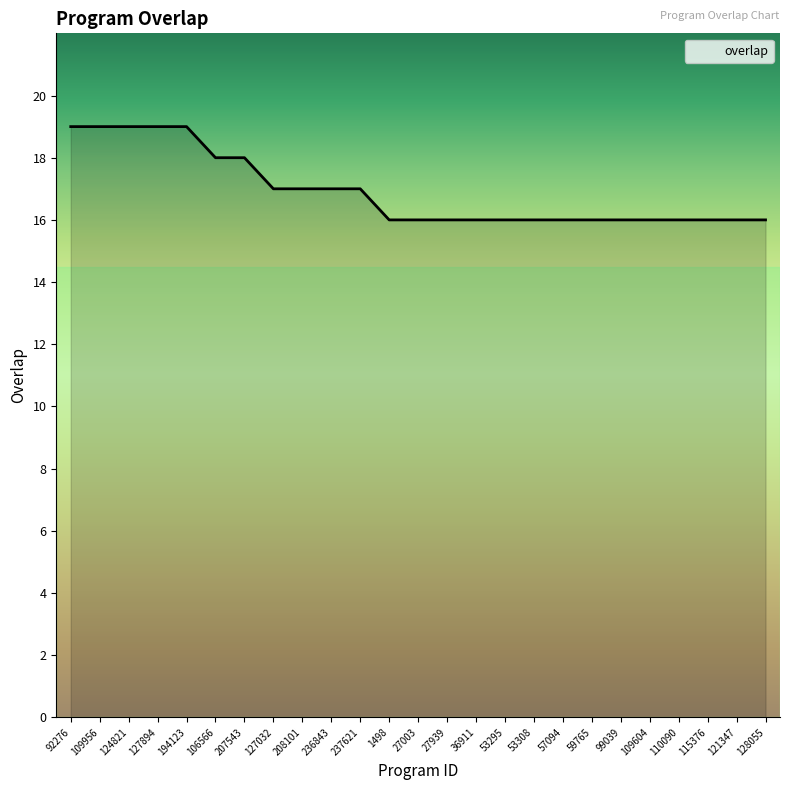

What is the difference between the maximum and minimum values?

3